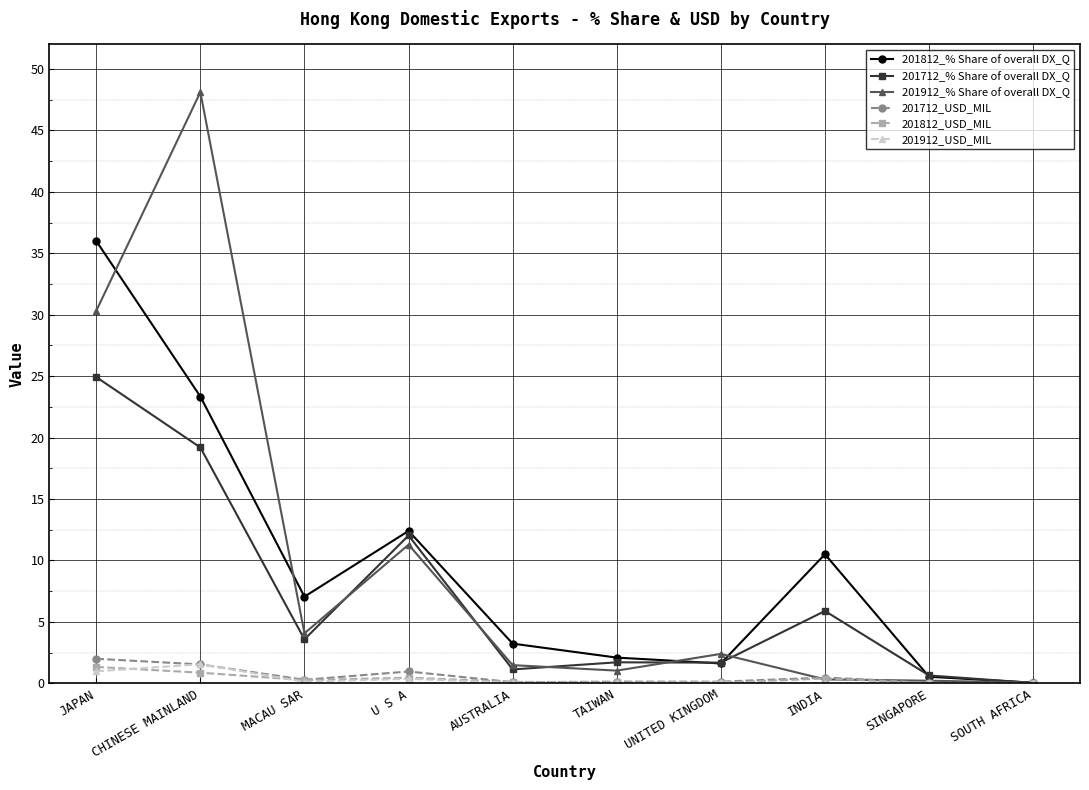

Count the number of data series in this chart.

6